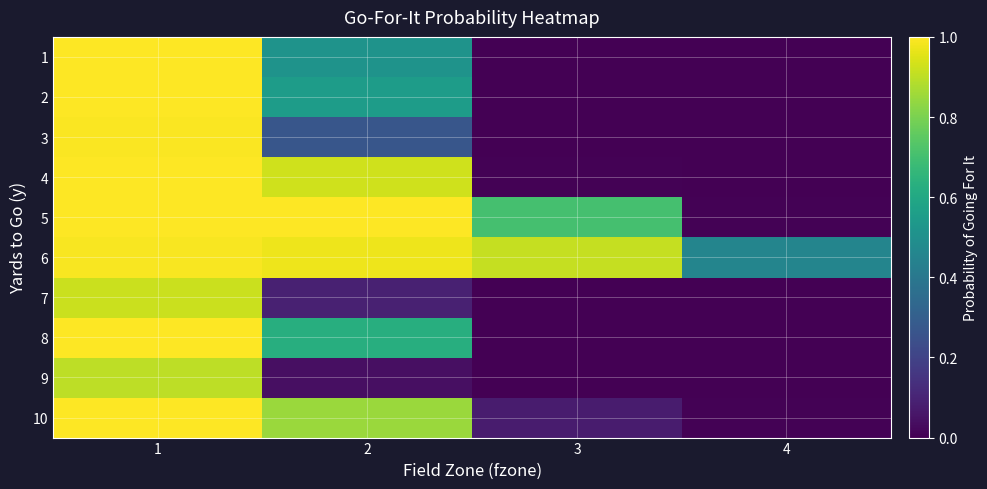

At which category is the sum across all series the highest?

1